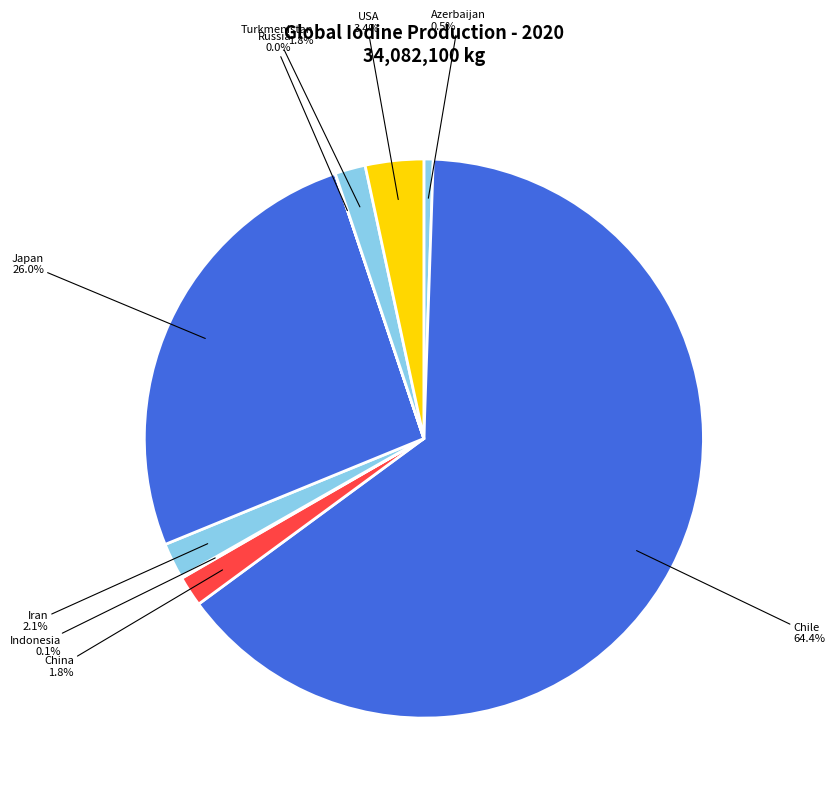

Does Chile represent more than half of the total?

Yes